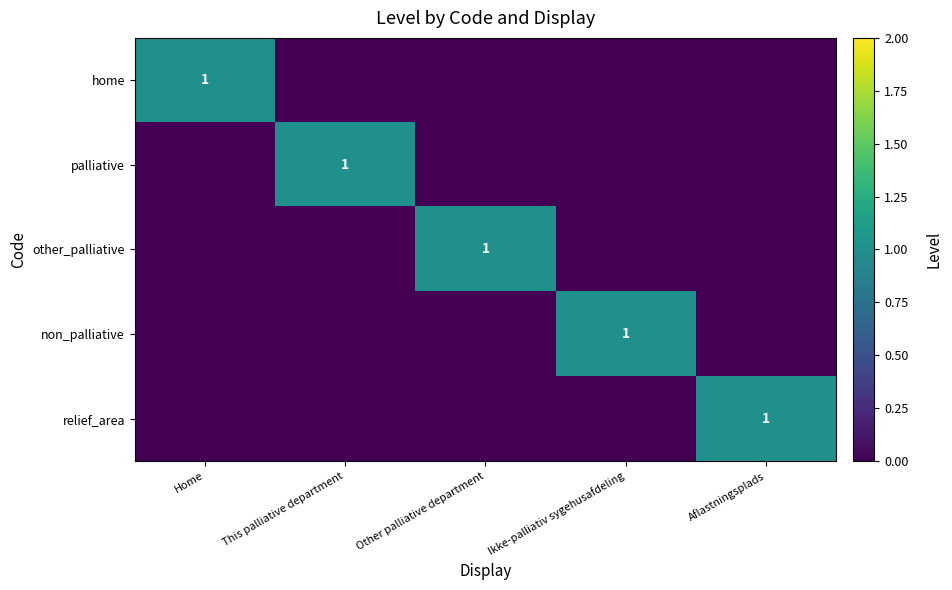

How many series are shown in this chart?

5